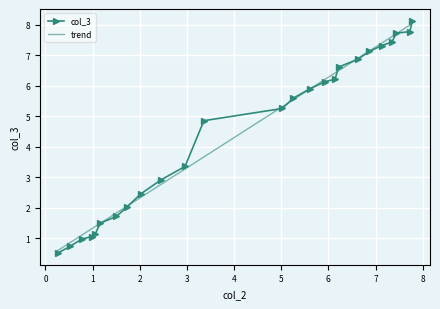

The chart shows a value of 1.1 at 0.98. True or false?

True